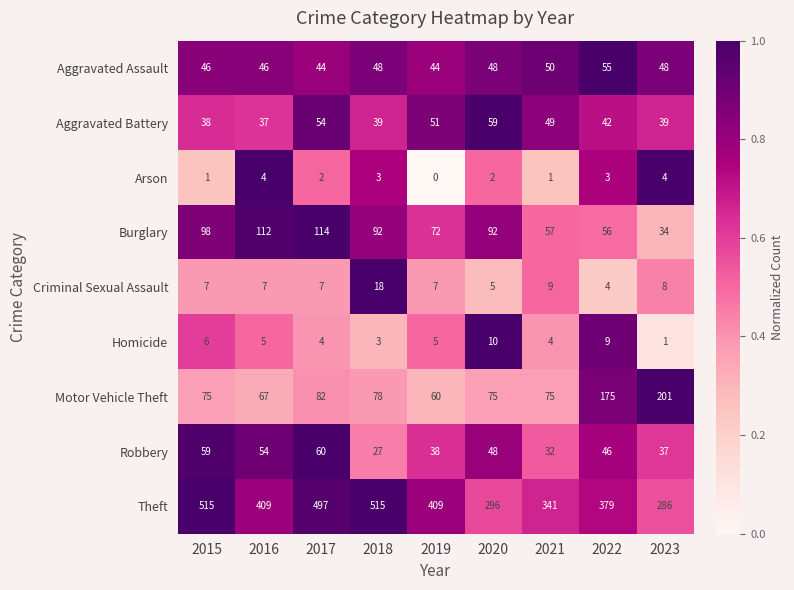

What is the sum of the Robbery values at 2019 and 2022?

84